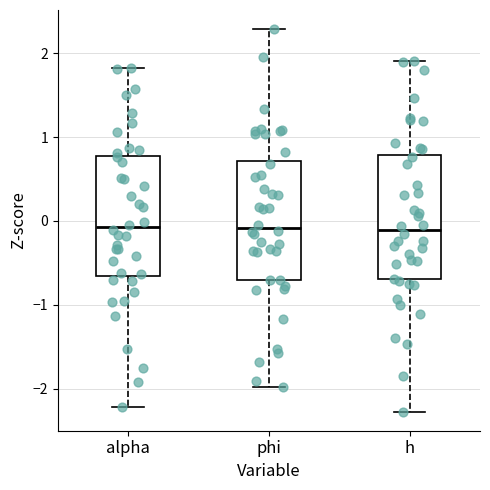

Where does the median line of the box for phi sit on the y-axis? The values are not printed on the chart, so give them approximately, as read against the axis.

-0.1